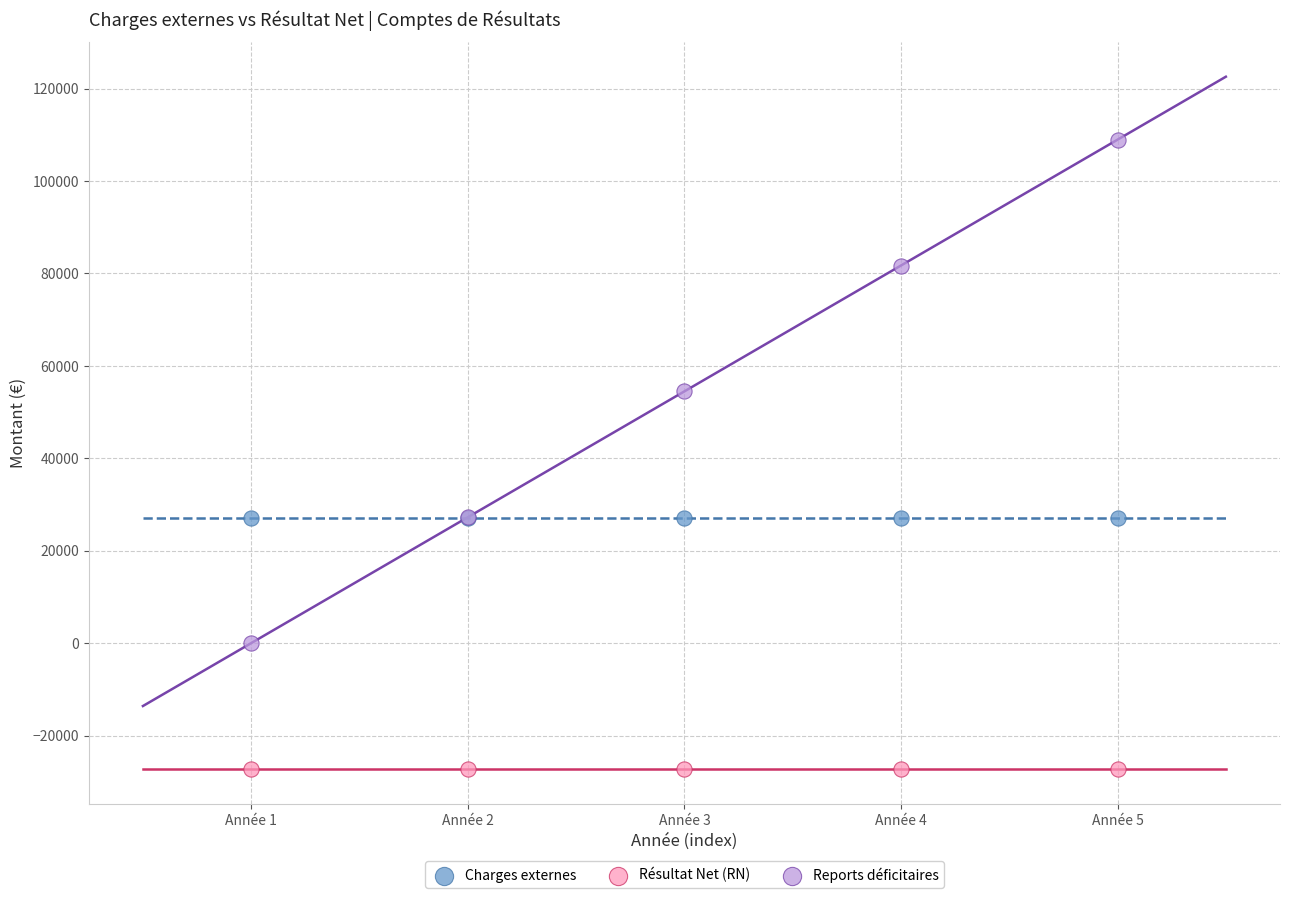

Which series contains the lowest Y value?

Résultat Net (RN)